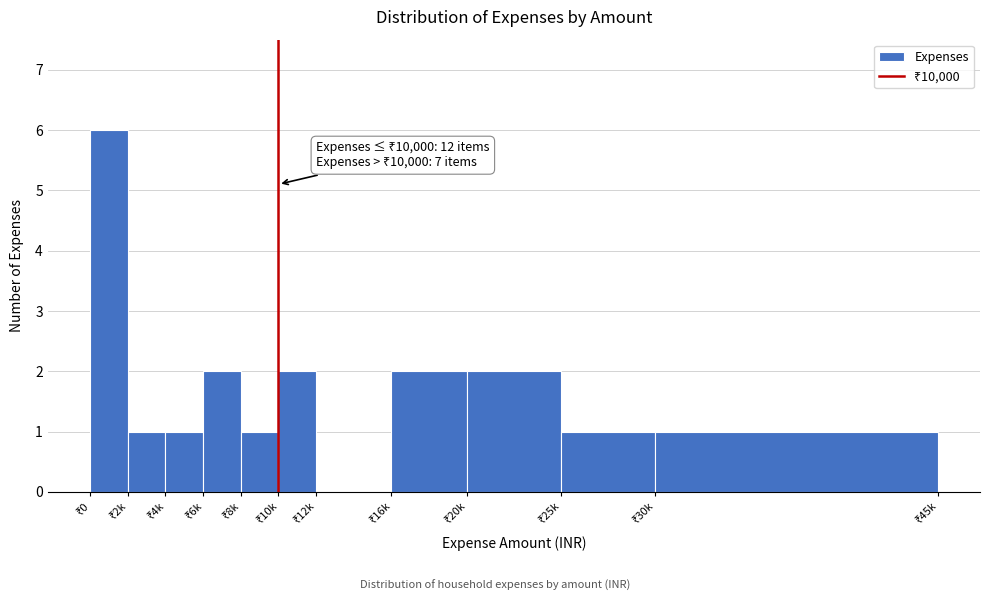

What is the greatest value displayed?

6